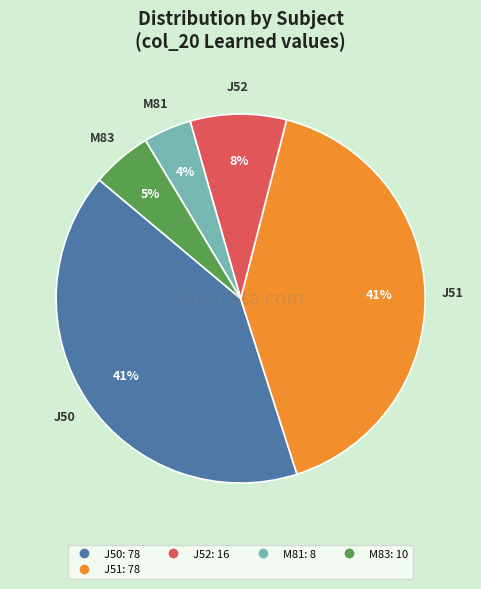

To the nearest percent, what is the difference between the largest and smallest slice percentages?

37%